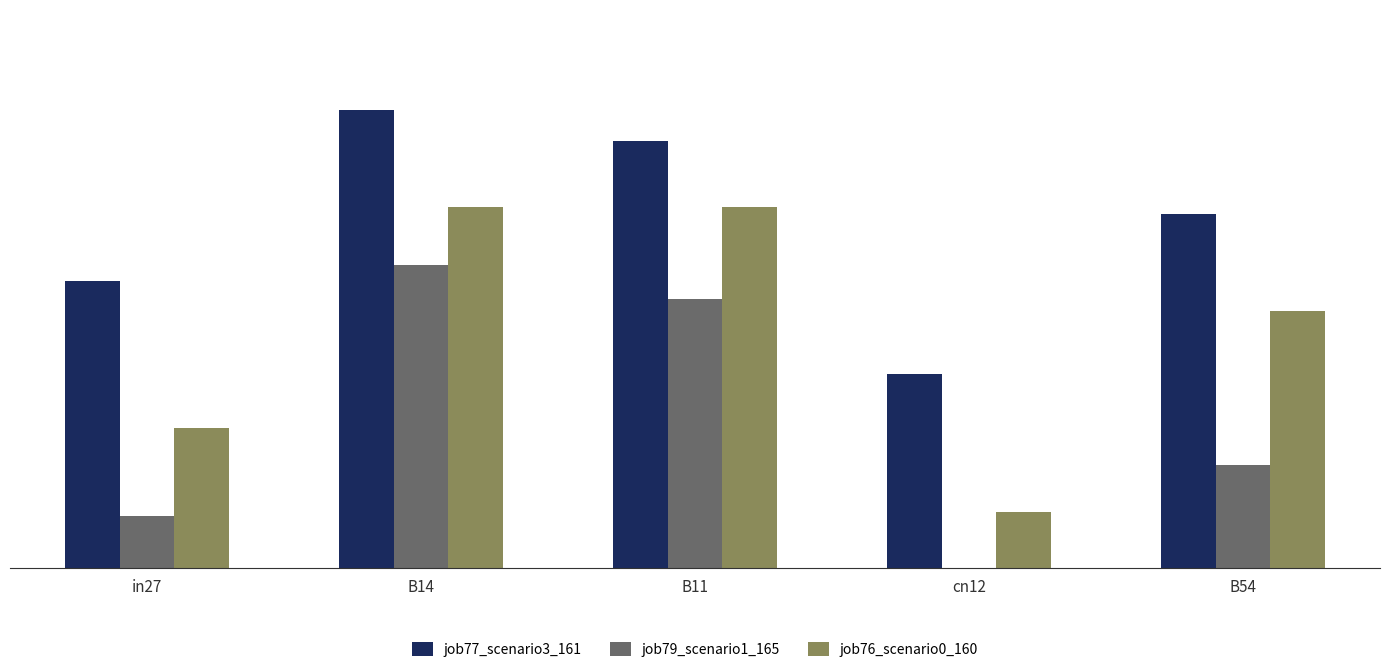

Between in27 and B14, which series saw the biggest shift?

job79_scenario1_165